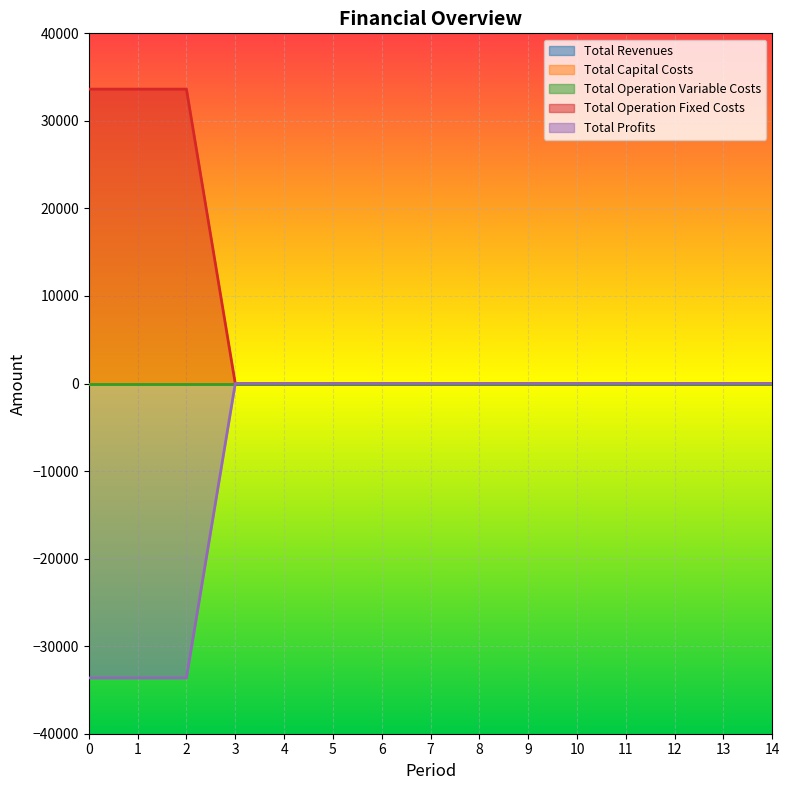

Rank the categories by Total Profits value from lowest to highest.

0, 1, 2, 3, 4, 5, 6, 7, 8, 9, 10, 11, 12, 13, 14